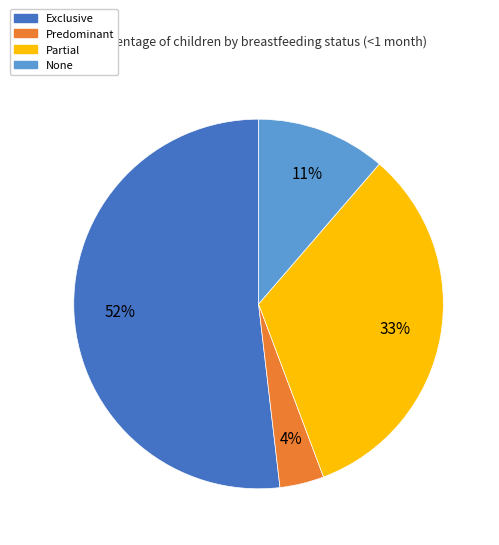

Is the sum of Partial and Predominant greater than half?

No